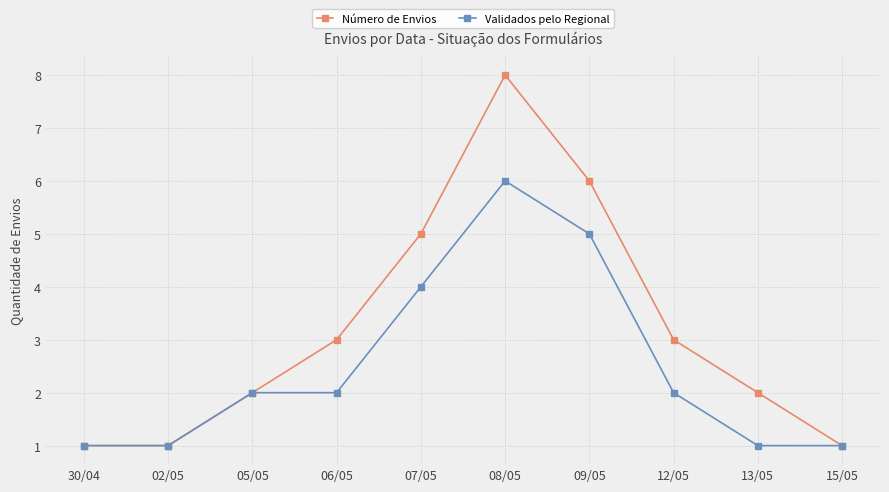

Is the value of Número de Envios at 05/05 greater than the value of Validados pelo Regional at 09/05?

No